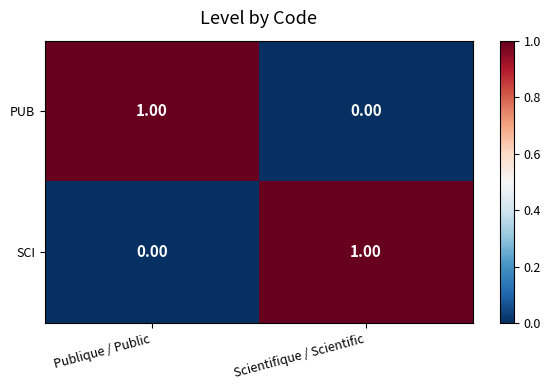

How many positive values does the SCI series have?

1